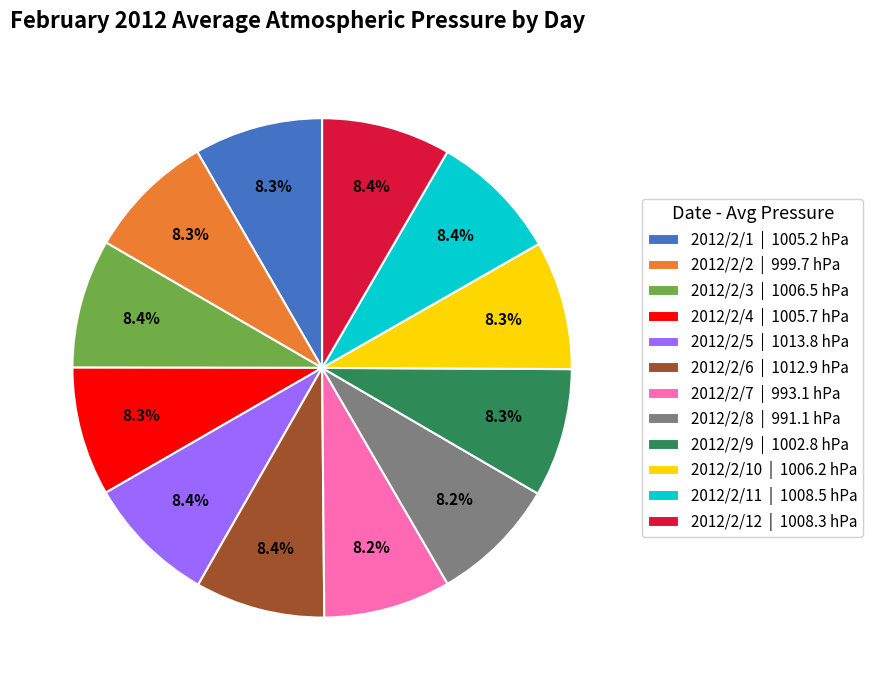

Approximately how many times larger is the value at 2012/2/1 | 1005.2 hPa compared to 2012/2/9 | 1002.8 hPa?

1.0